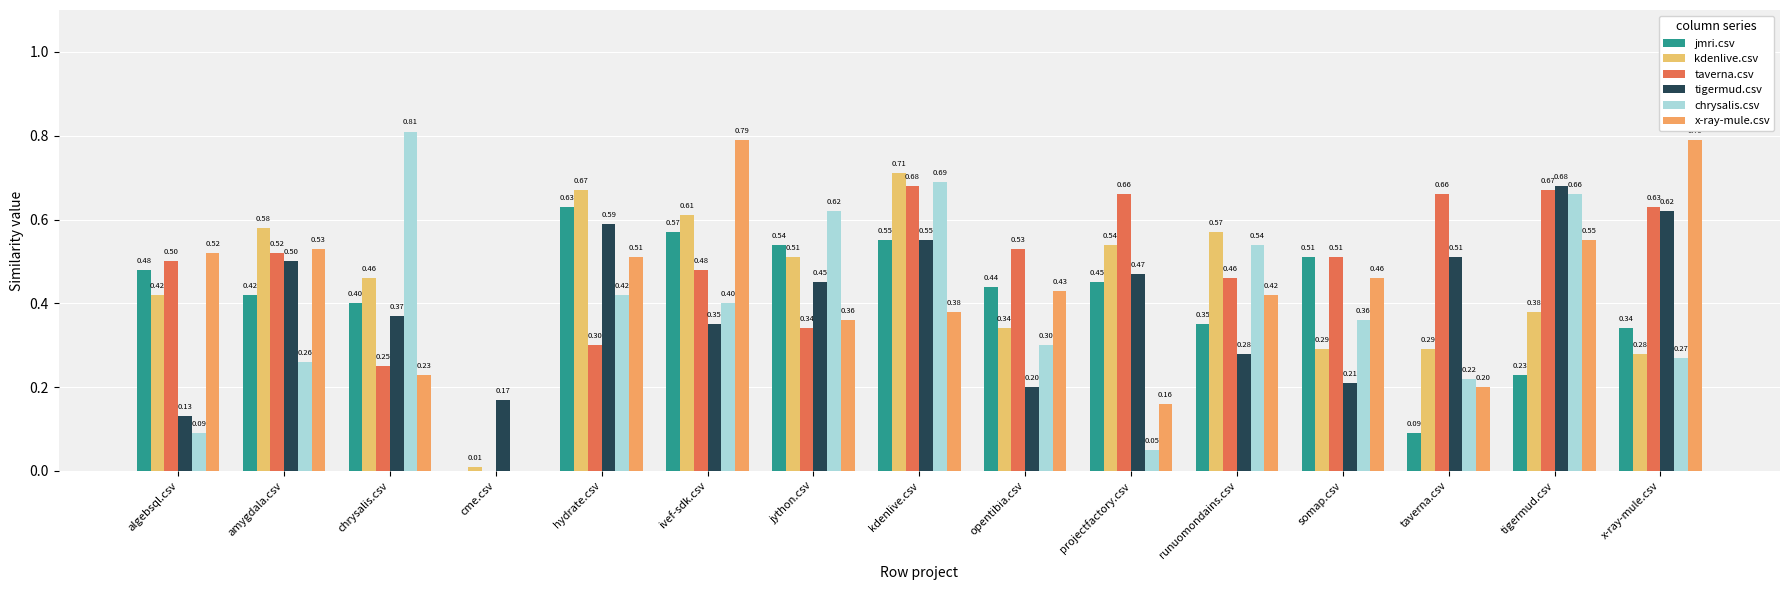

Which series changed the most between projectfactory.csv and x-ray-mule.csv?

x-ray-mule.csv